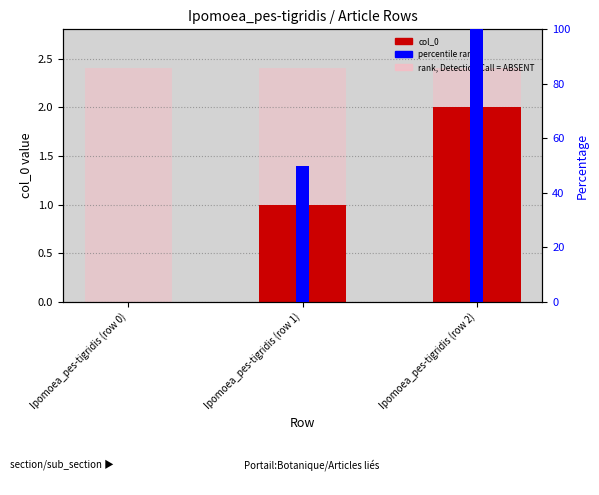

At which category is the sum across all series the highest?

Ipomoea_pes-tigridis (row 2)